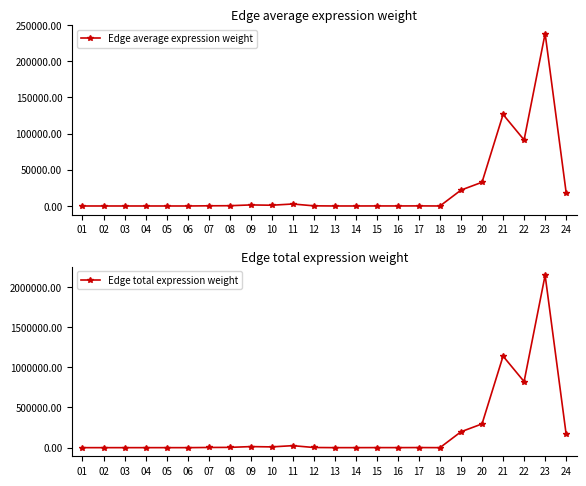

Does the chart have visible grid lines?

No